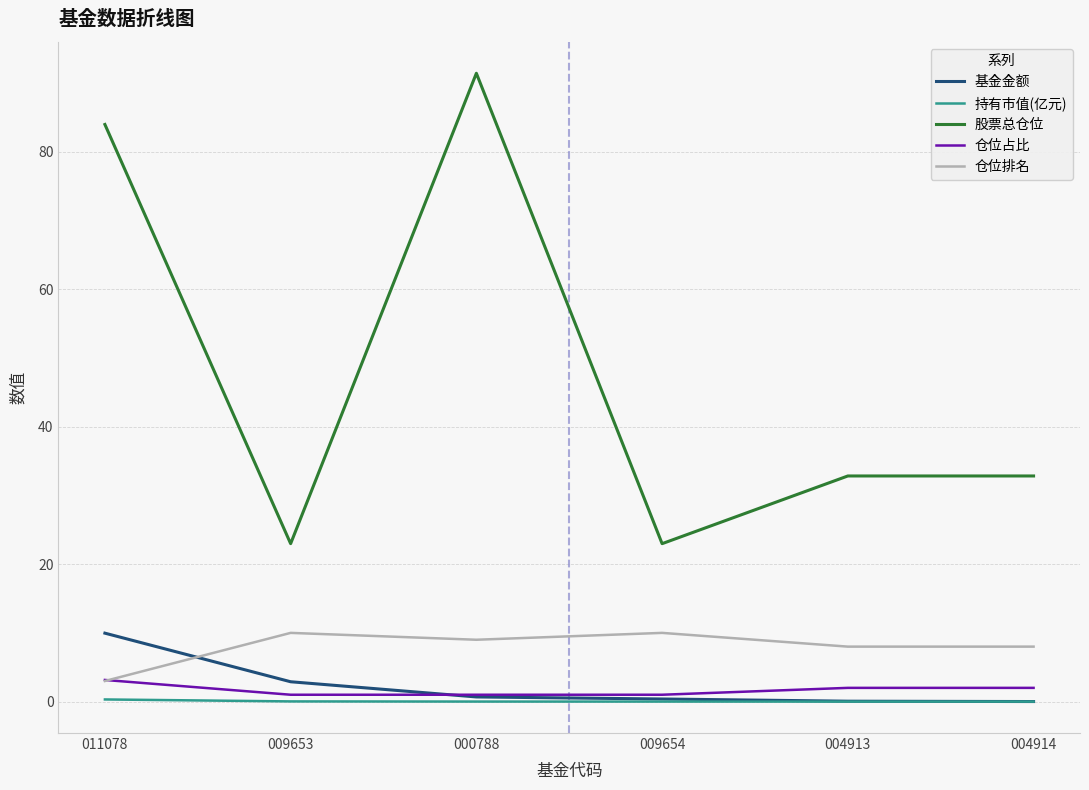

True or false: 持有市值(亿元) and 仓位排名 cross at least once.

False